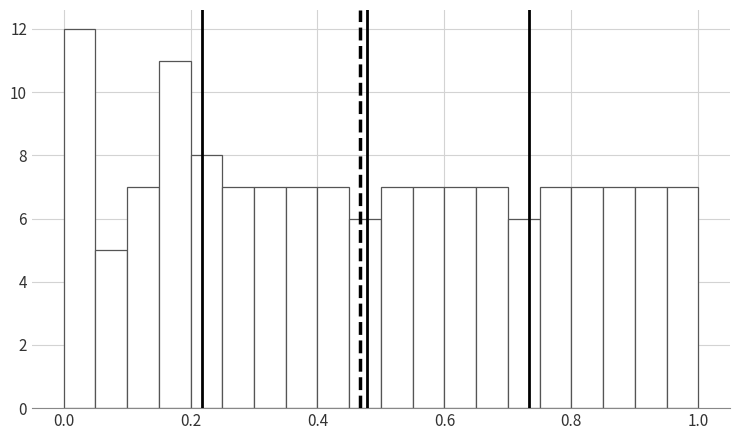

Read against the x-axis, roughly where is the centre of the tallest bar?

0.02